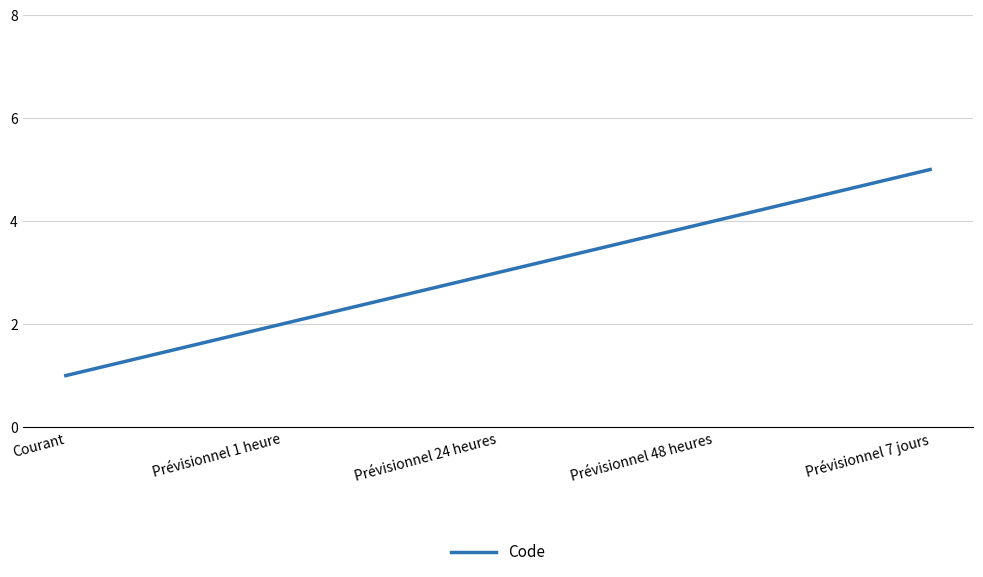

Reading left to right, extract all data points from this chart.

Courant=1	Prévisionnel 1 heure=2	Prévisionnel 24 heures=3	Prévisionnel 48 heures=4	Prévisionnel 7 jours=5